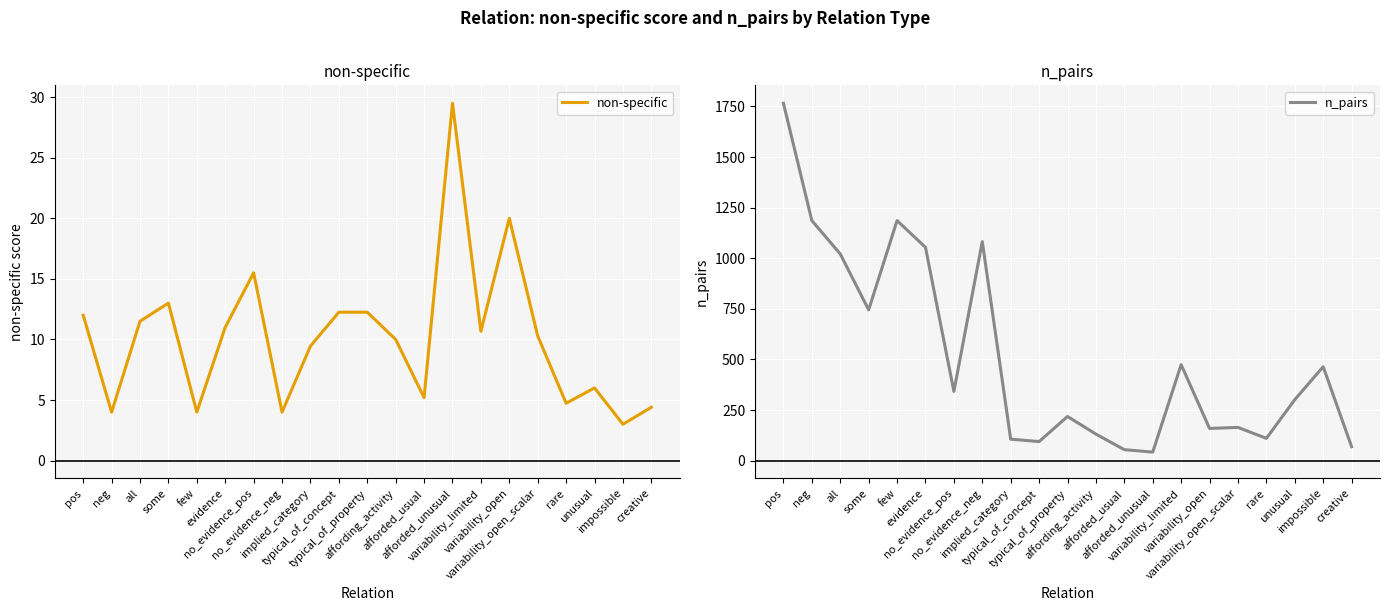

How many lines are shown in the chart?

2